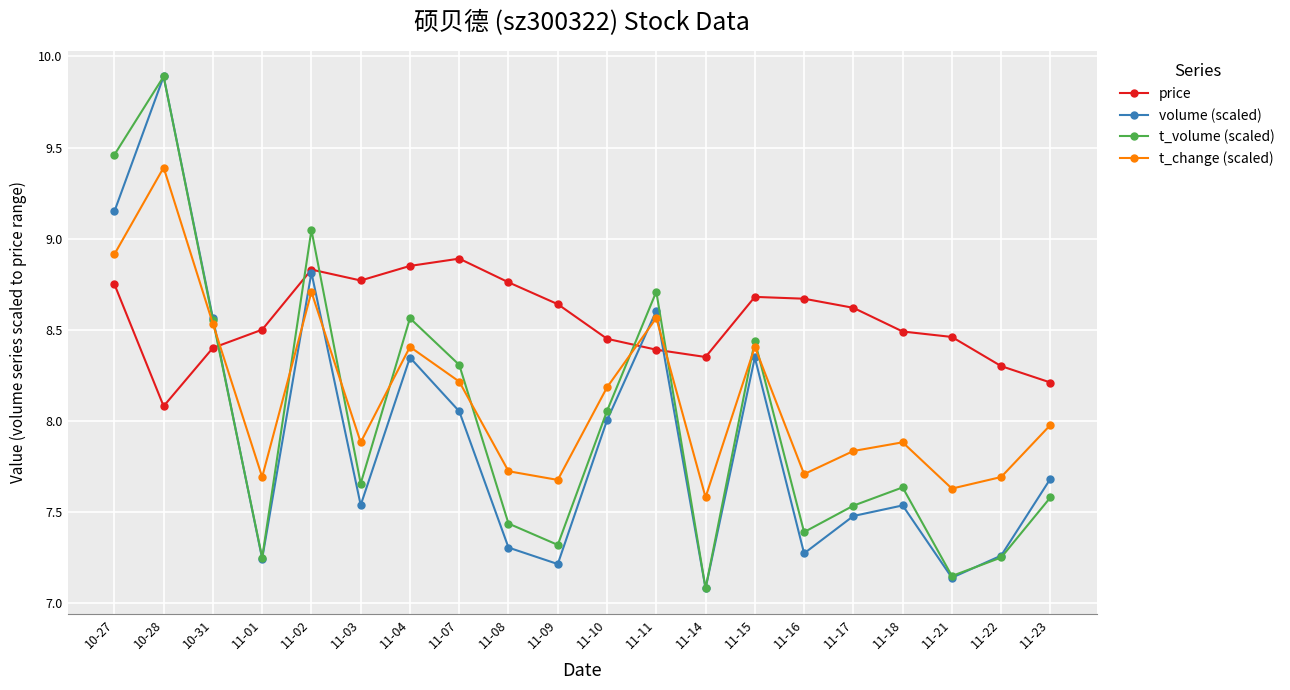

How many times do t_volume (scaled) and t_change (scaled) cross each other?

9